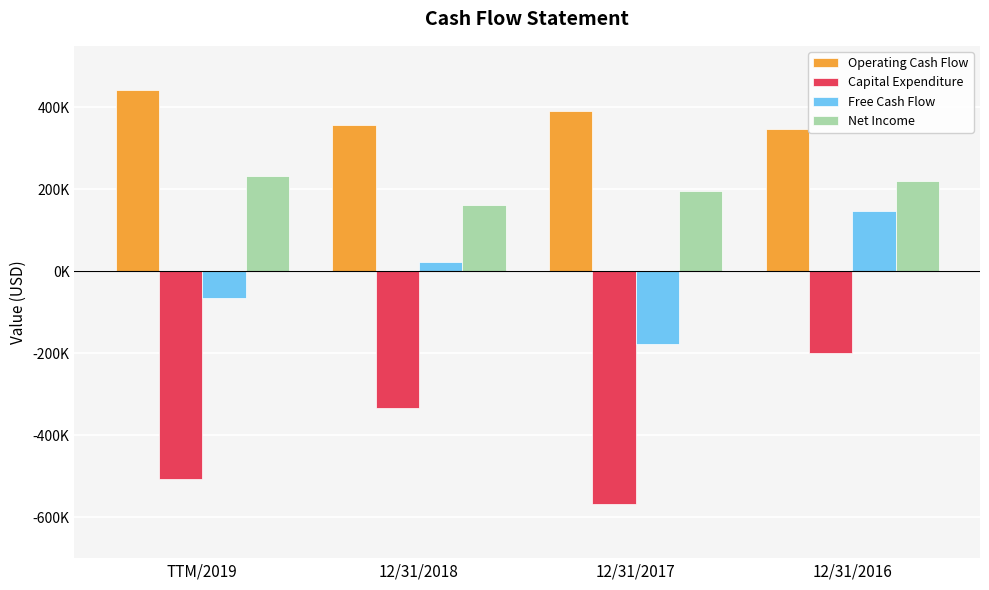

Which series has the widest spread of values?

Capital Expenditure